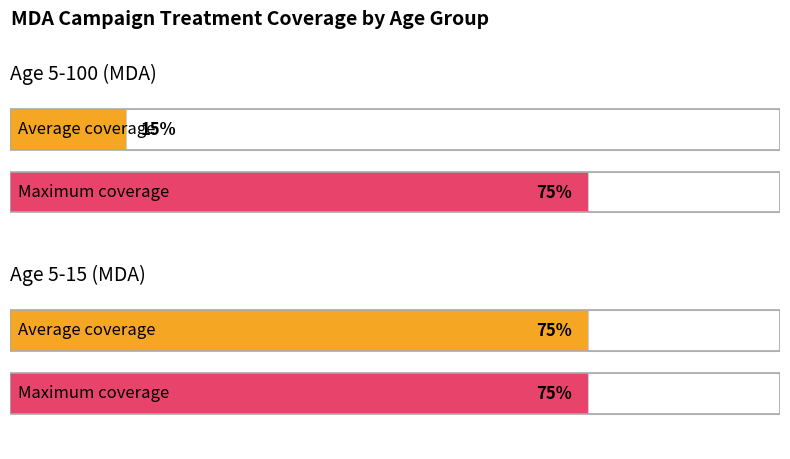

Which has a higher value, Age 5-15 or Age 5-100?

Age 5-15